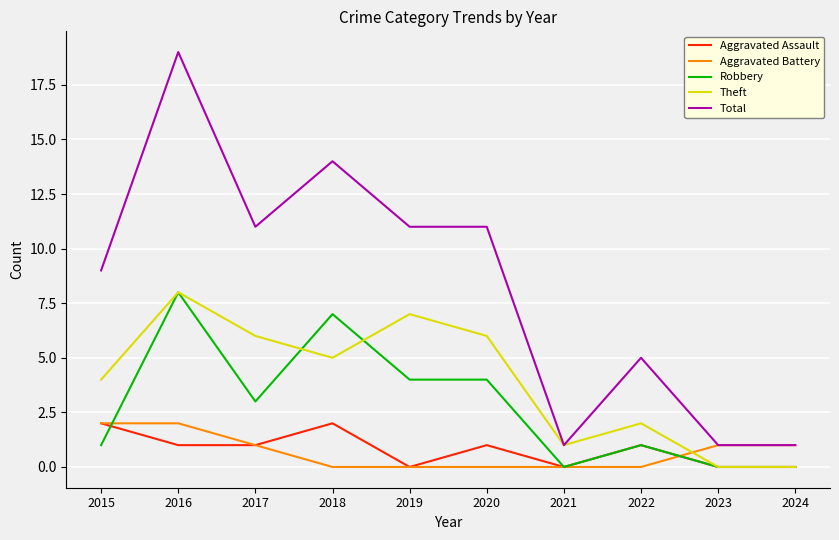

Between 2020 and 2024, which series saw the biggest shift?

Total